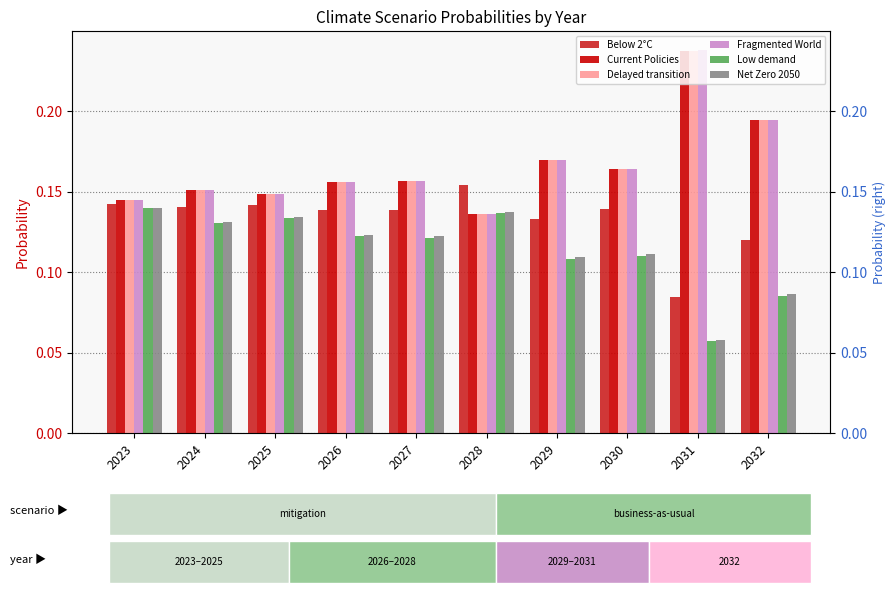

How many bars are there in total?

60